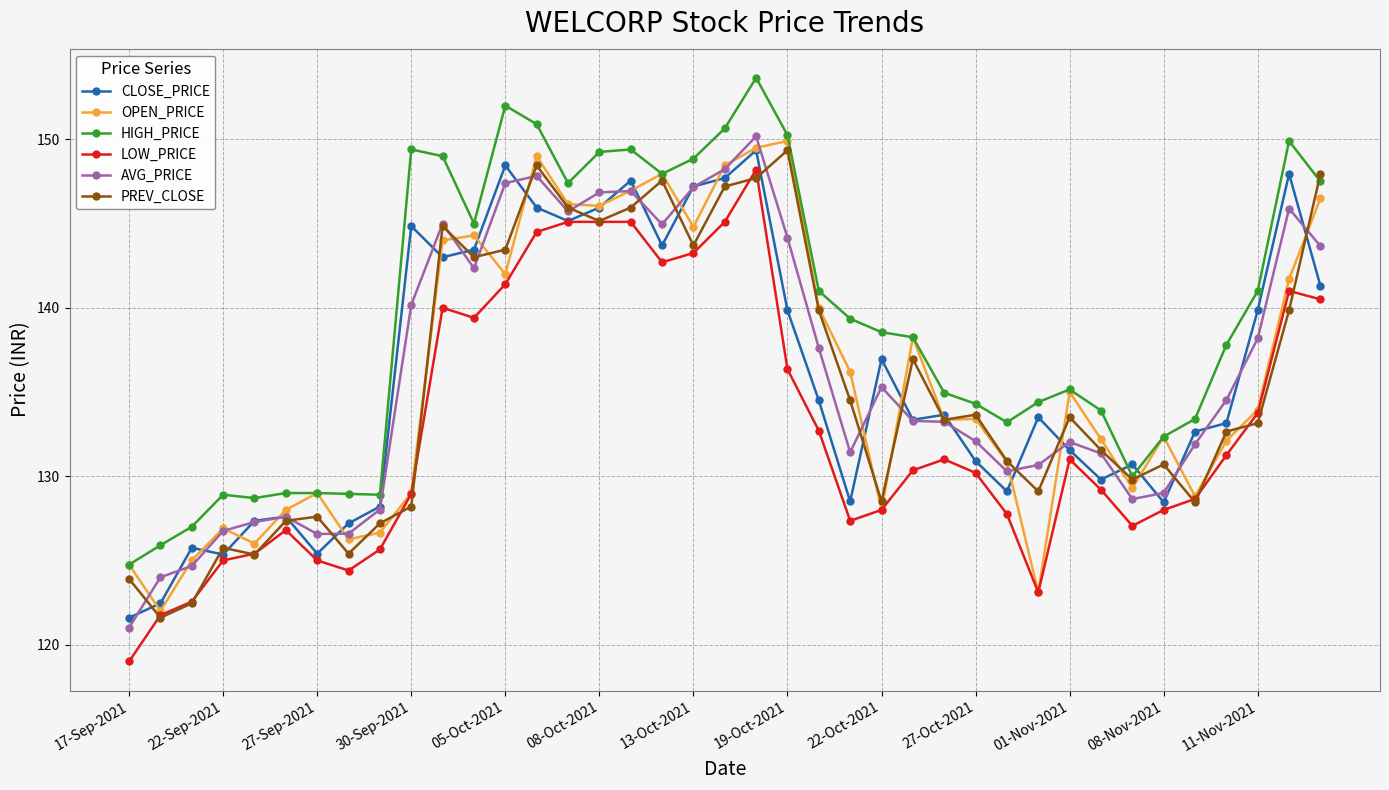

What is the lowest value of the AVG_PRICE series?

121.0